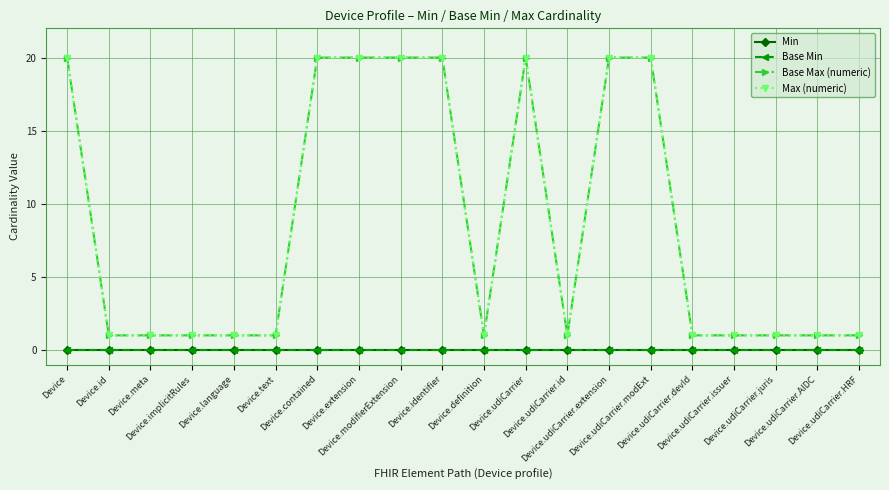

Is this an area chart (filled region under the line)?

No